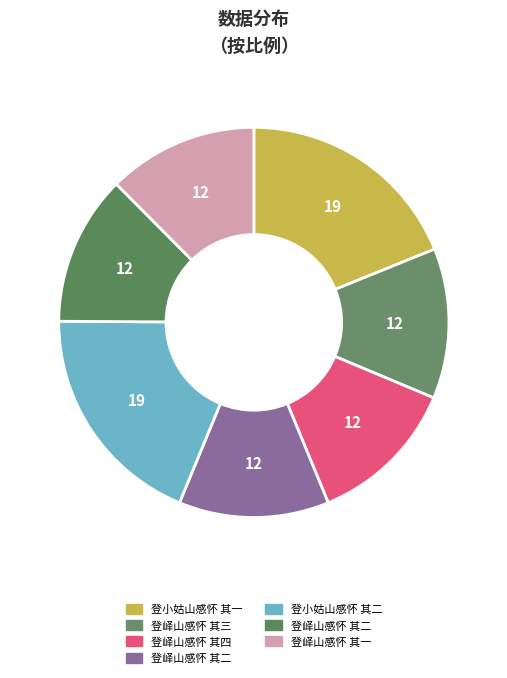

Count the number of slices in the pie.

7